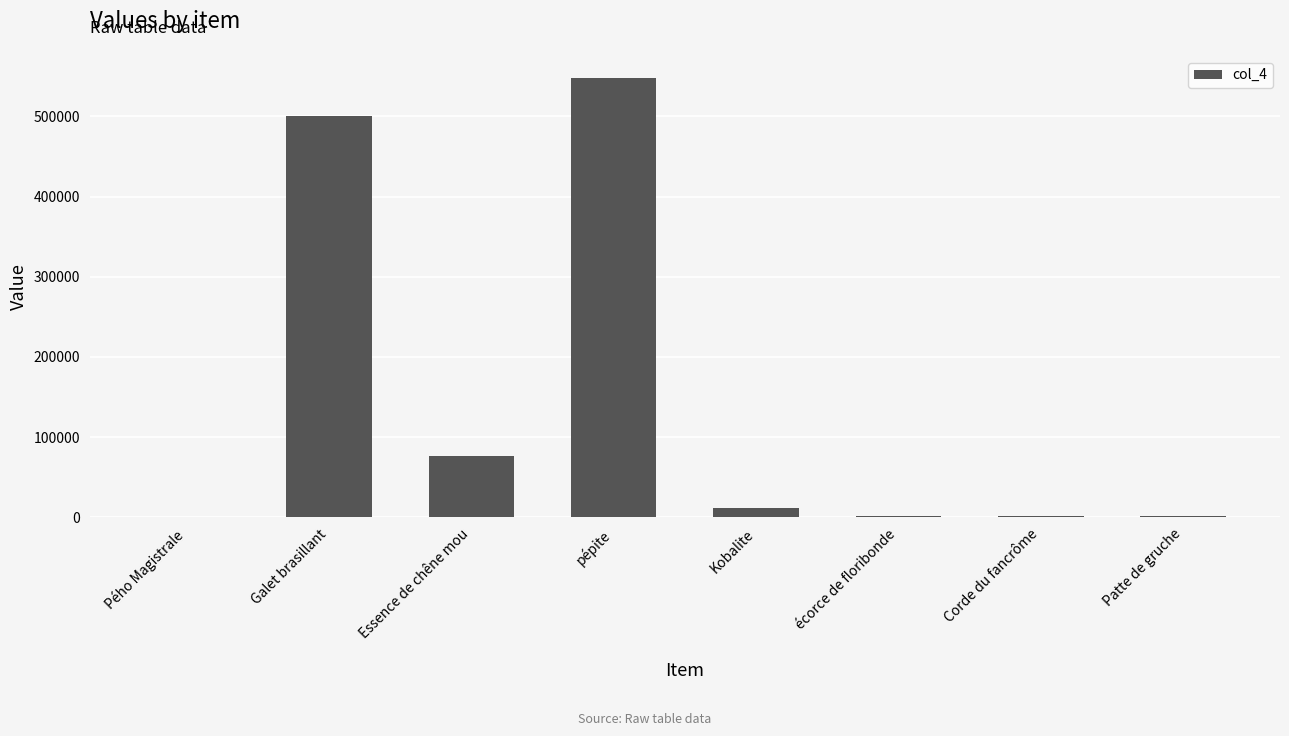

What is the change in value from Essence de chêne mou to Kobalite?

-64004